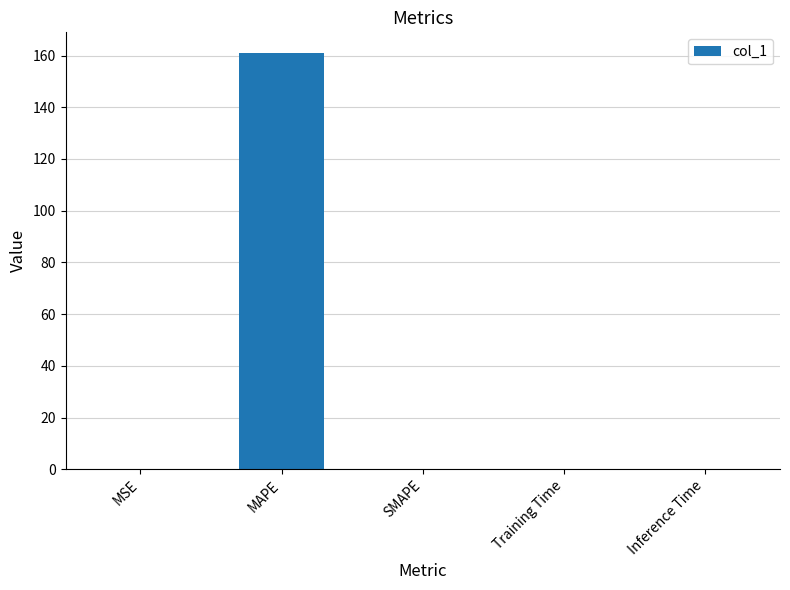

True or false: the data shows 0.0 at MSE.

True